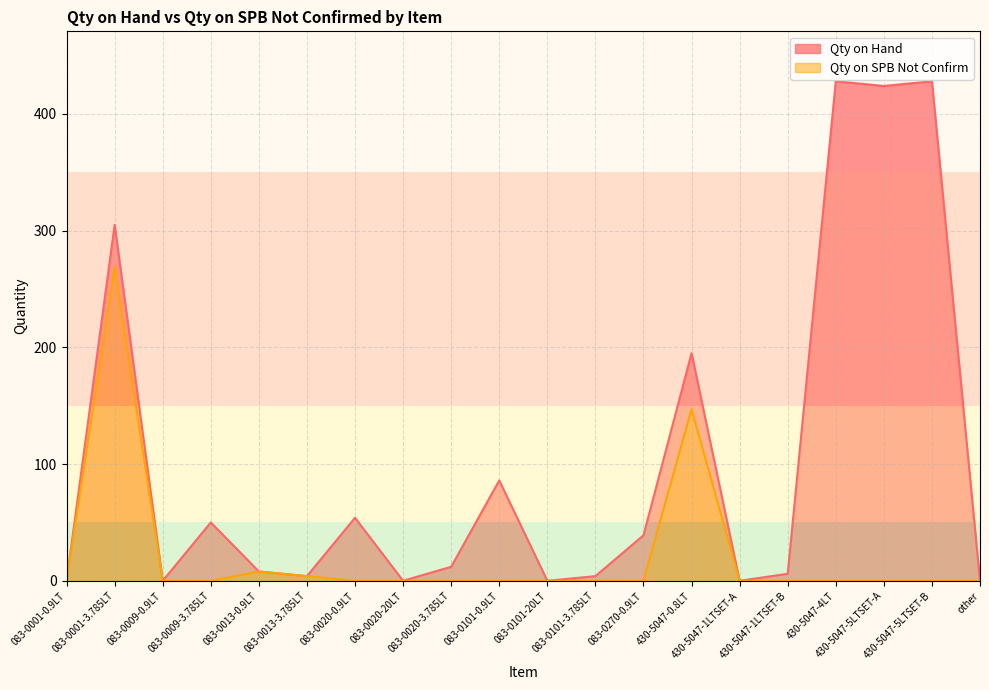

What is the maximum value shown in the chart?

428